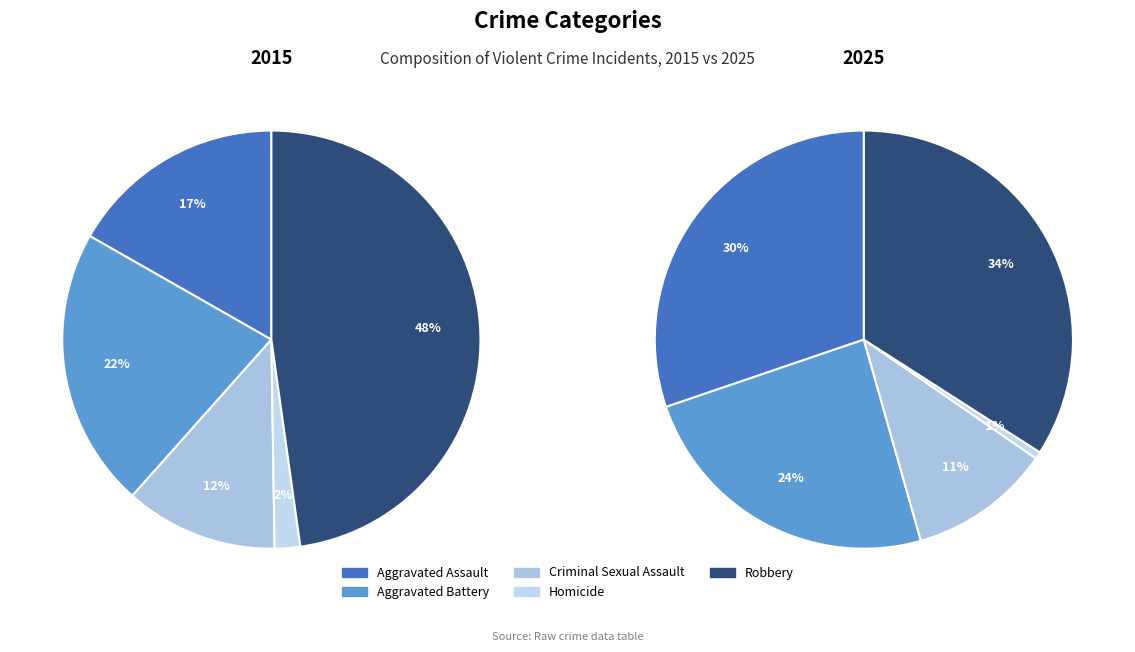

The Homicide slice represents 2% of the pie. True or false?

True